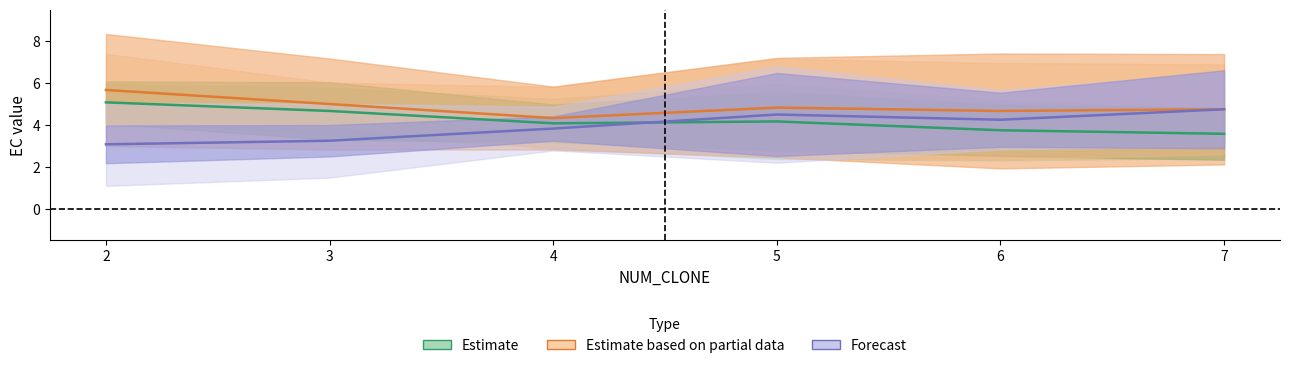

How many data points in Forecast are less than 4?

3